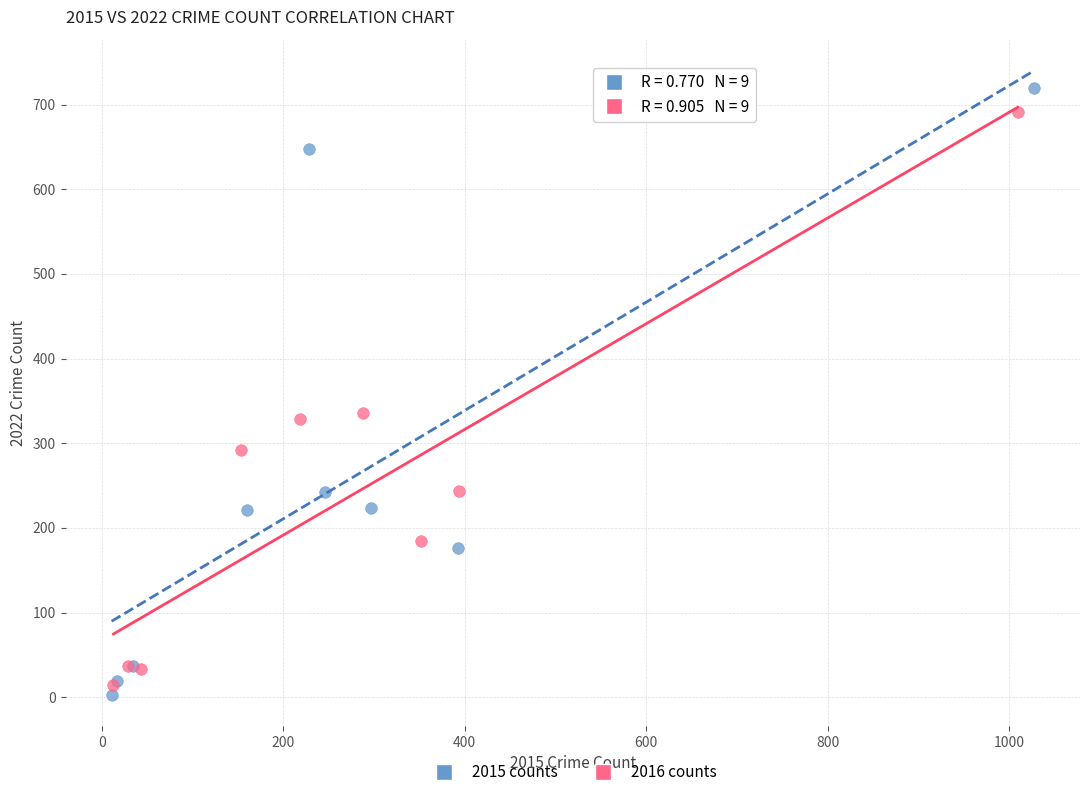

What are all the series names shown in the legend?

2015 counts, 2016 counts